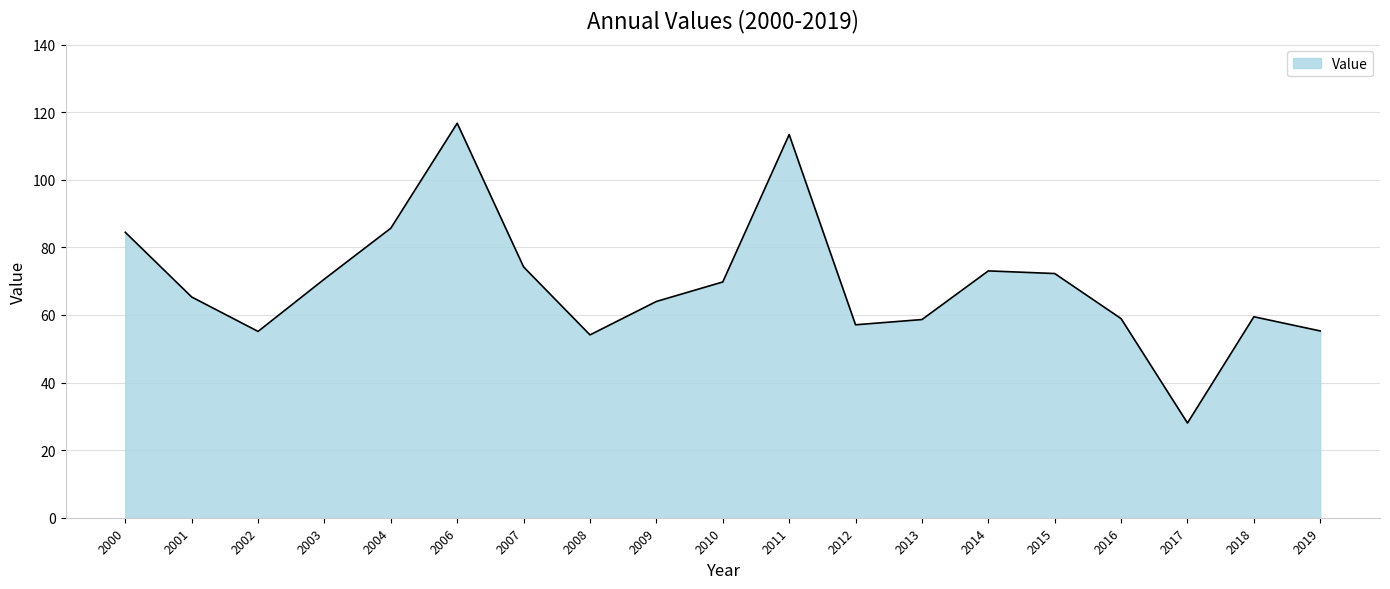

Does the chart display data point markers on the line(s)?

No